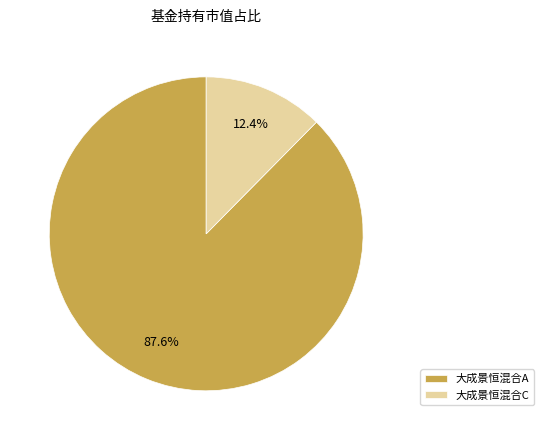

Which category has the smallest portion of the pie?

大成景恒混合C